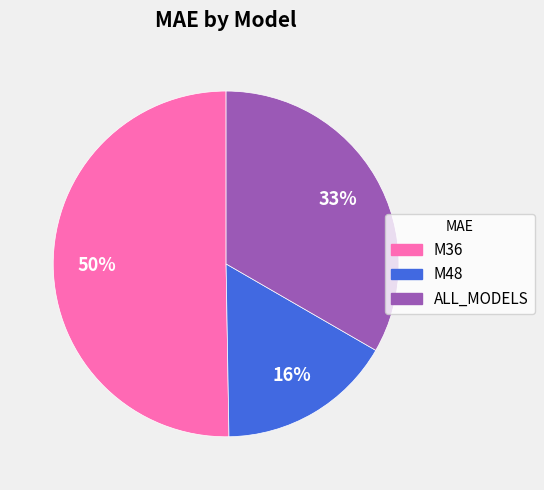

Combined, do M48 and M36 account for over 50%?

Yes